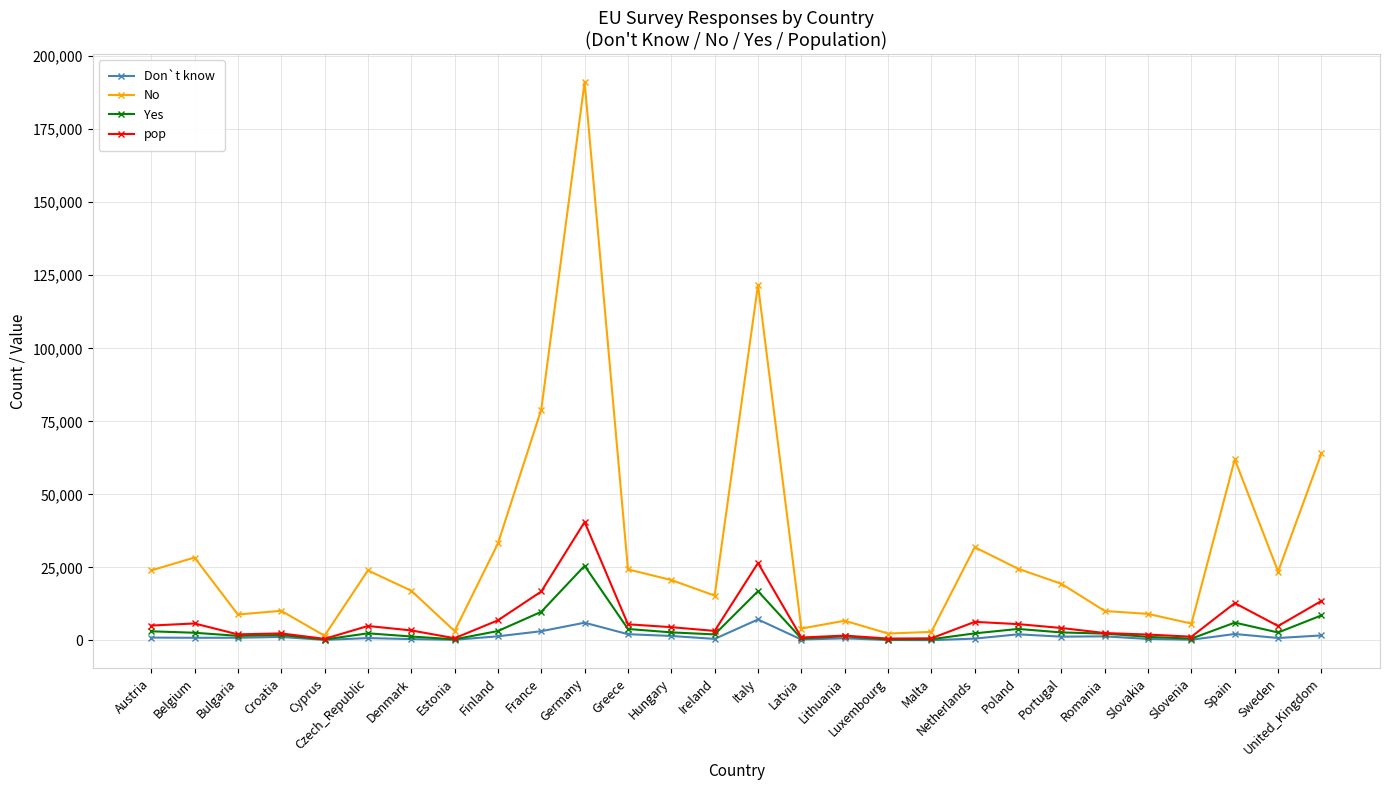

Rank the series by their maximum value, from lowest to highest.

Don`t know, Yes, pop, No